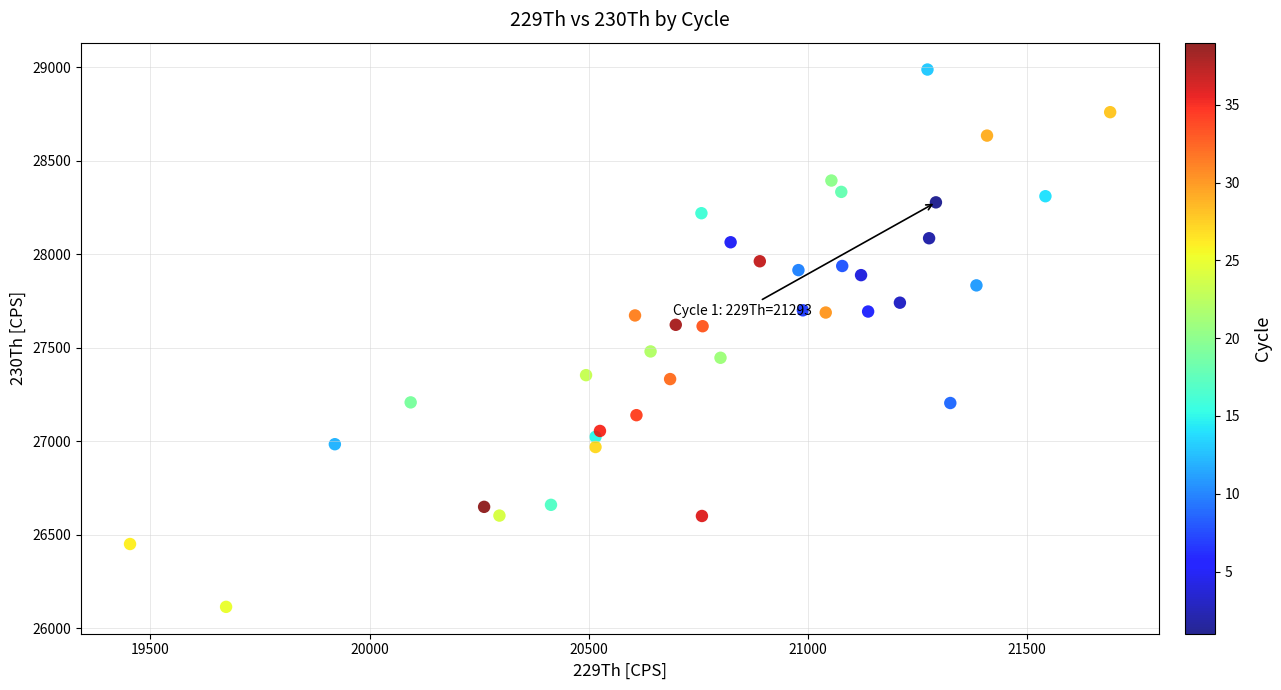

What is the range of Y values (max minus min)?

2872.7